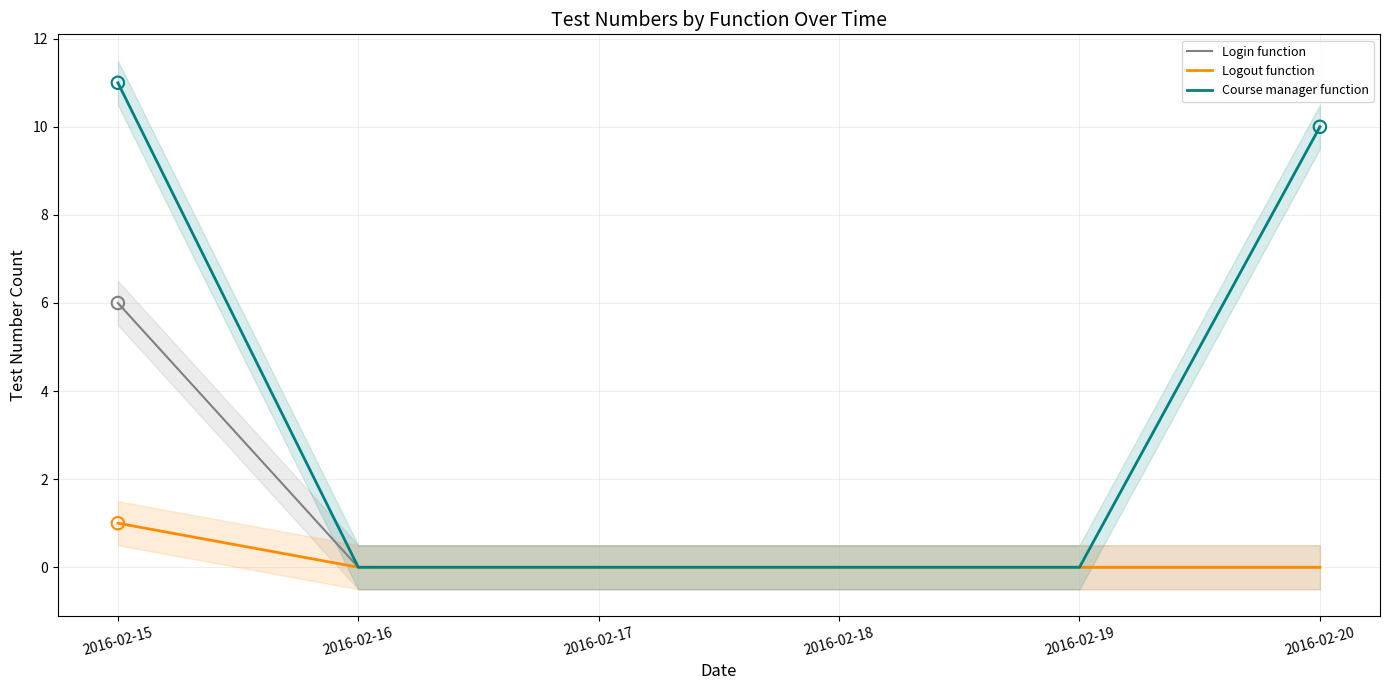

Which series contains the highest Y value?

Course manager function